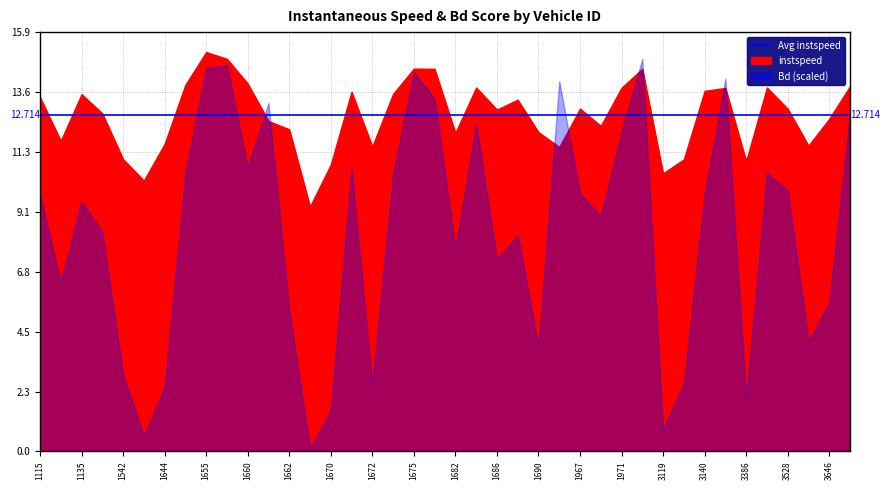

What is the value of the instspeed point at the 29th from the left?

13.8